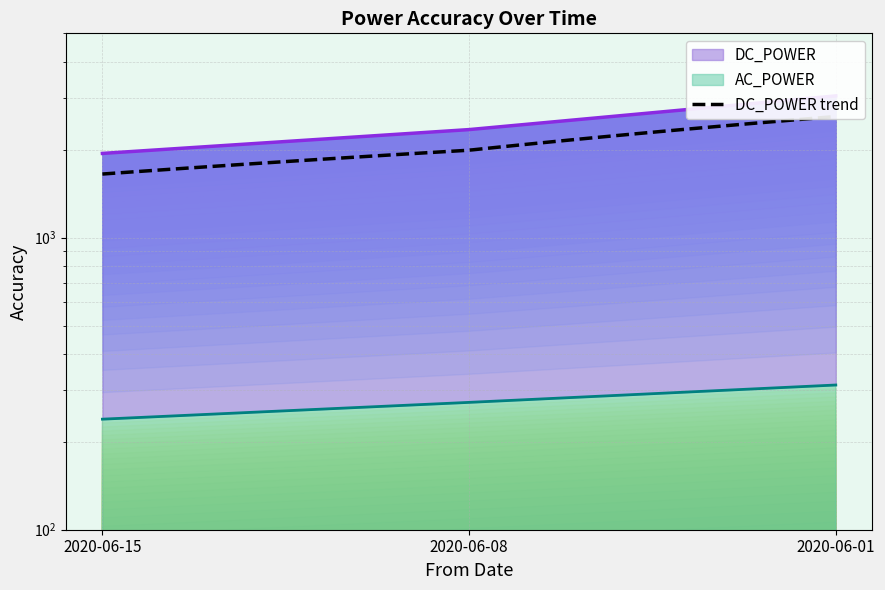

Rank the series by their average value, from lowest to highest.

AC_POWER, DC_POWER